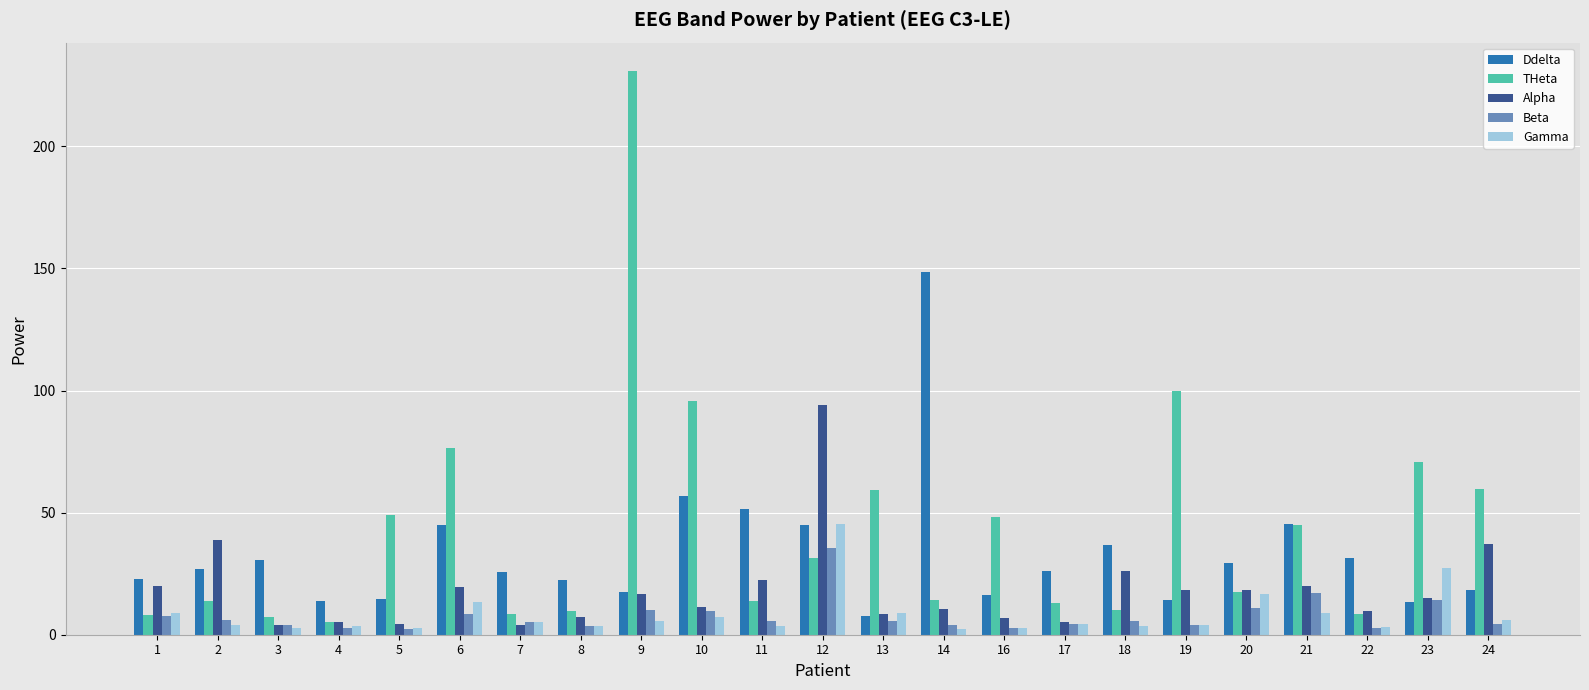

Is it true that Ddelta equals 26.4 at 24?

False